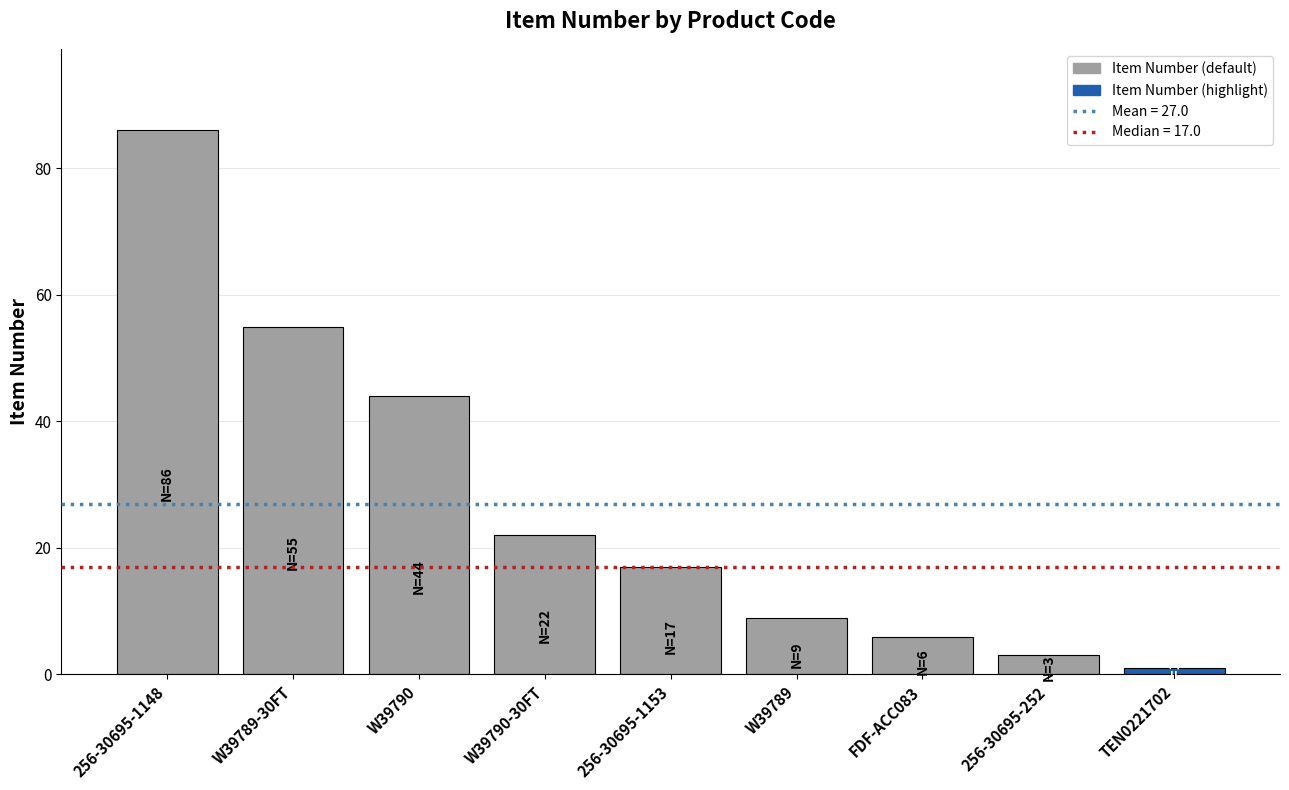

Does the chart contain stacked bars?

No